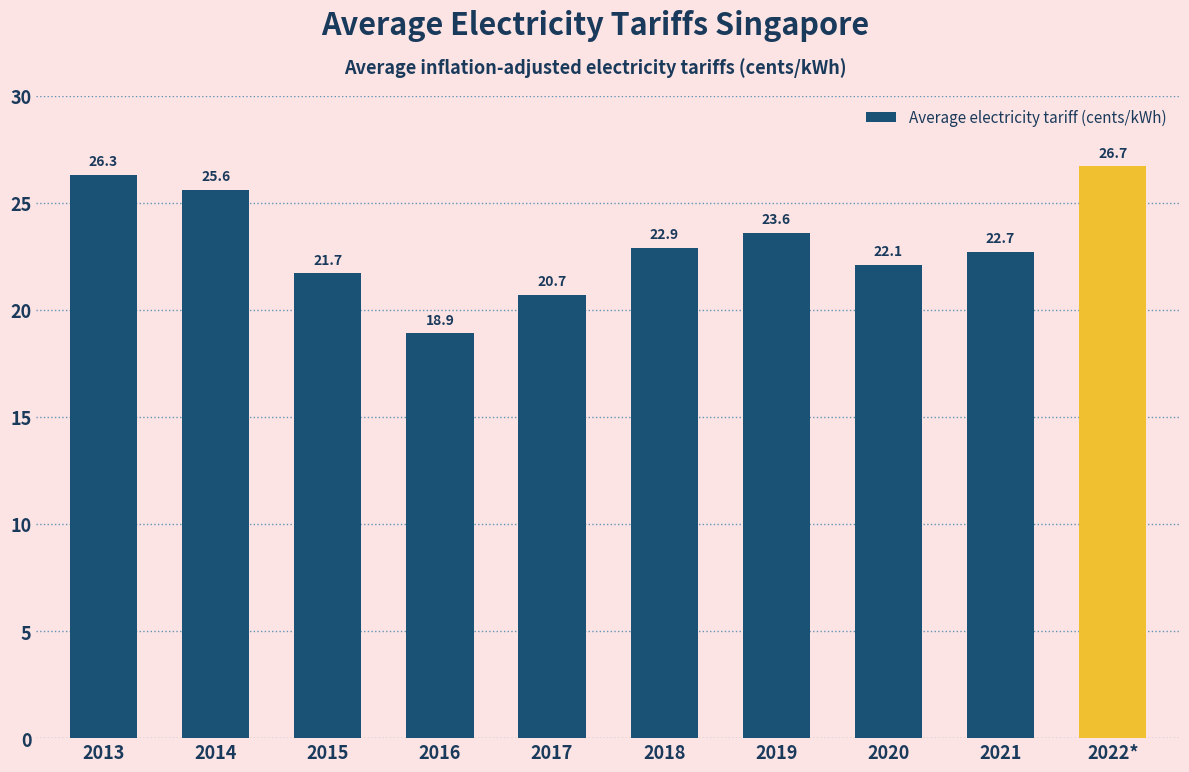

Reading left to right, transcribe all the data shown in this chart.

26.3	25.6	21.7	18.9	20.7	22.9	23.6	22.1	22.7	26.7